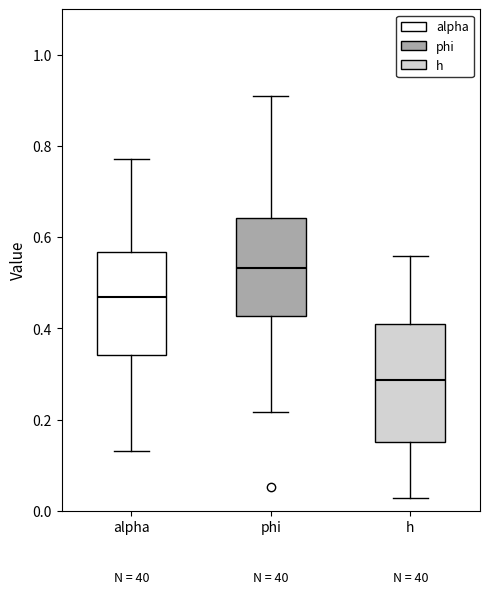

Which box is the tallest, from its lower edge to its upper edge?

h